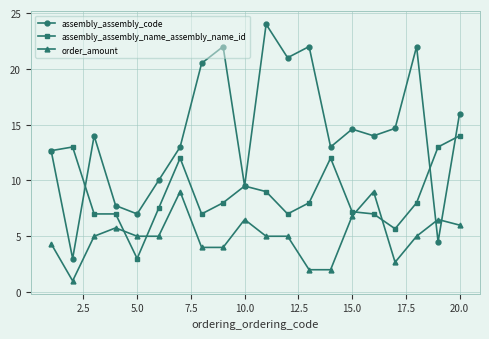

What is the highest value of the assembly_assembly_code series?

24.0